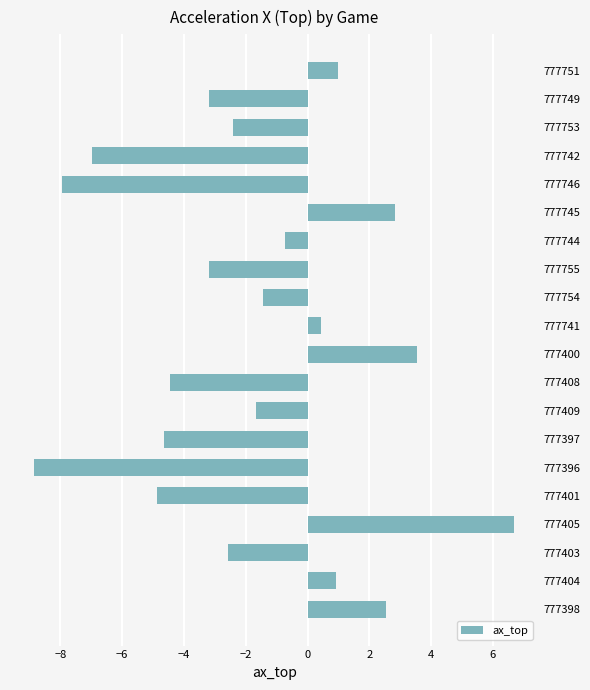

How many series are shown in this chart?

1